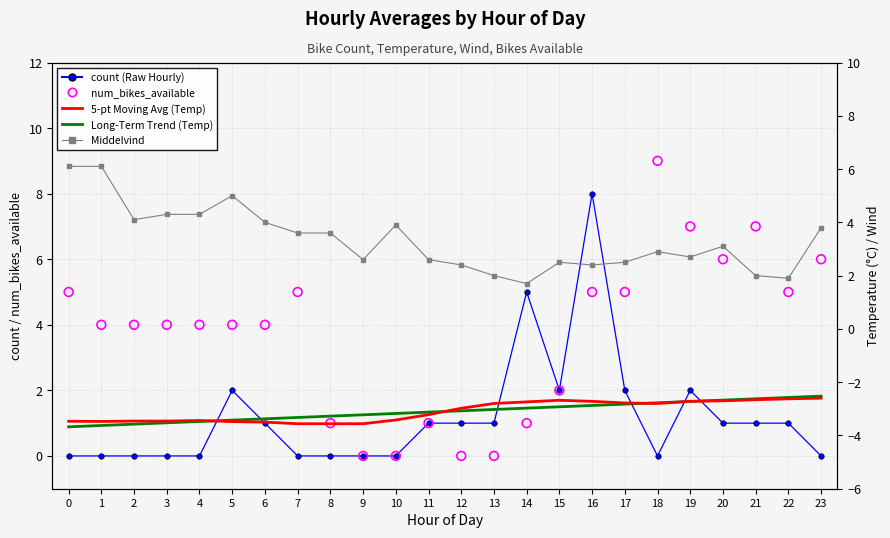

Which series has the largest total across all categories?

num_bikes_available